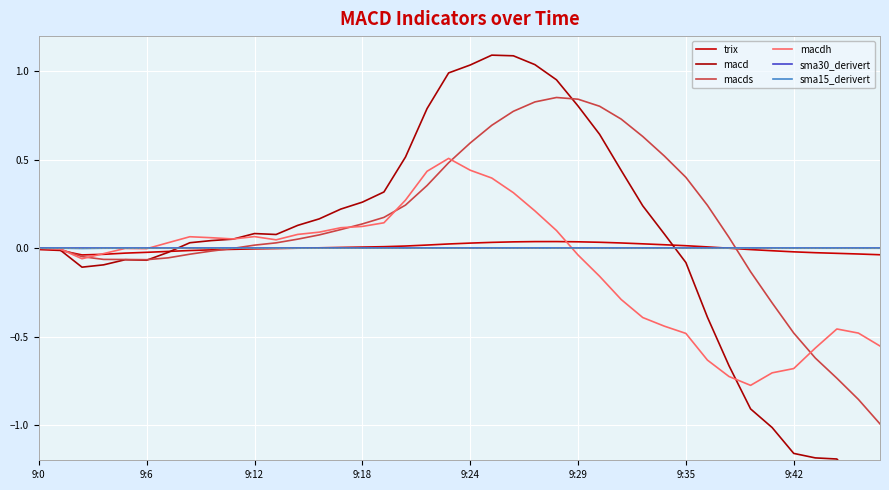

Which series has the largest total across all categories?

macds